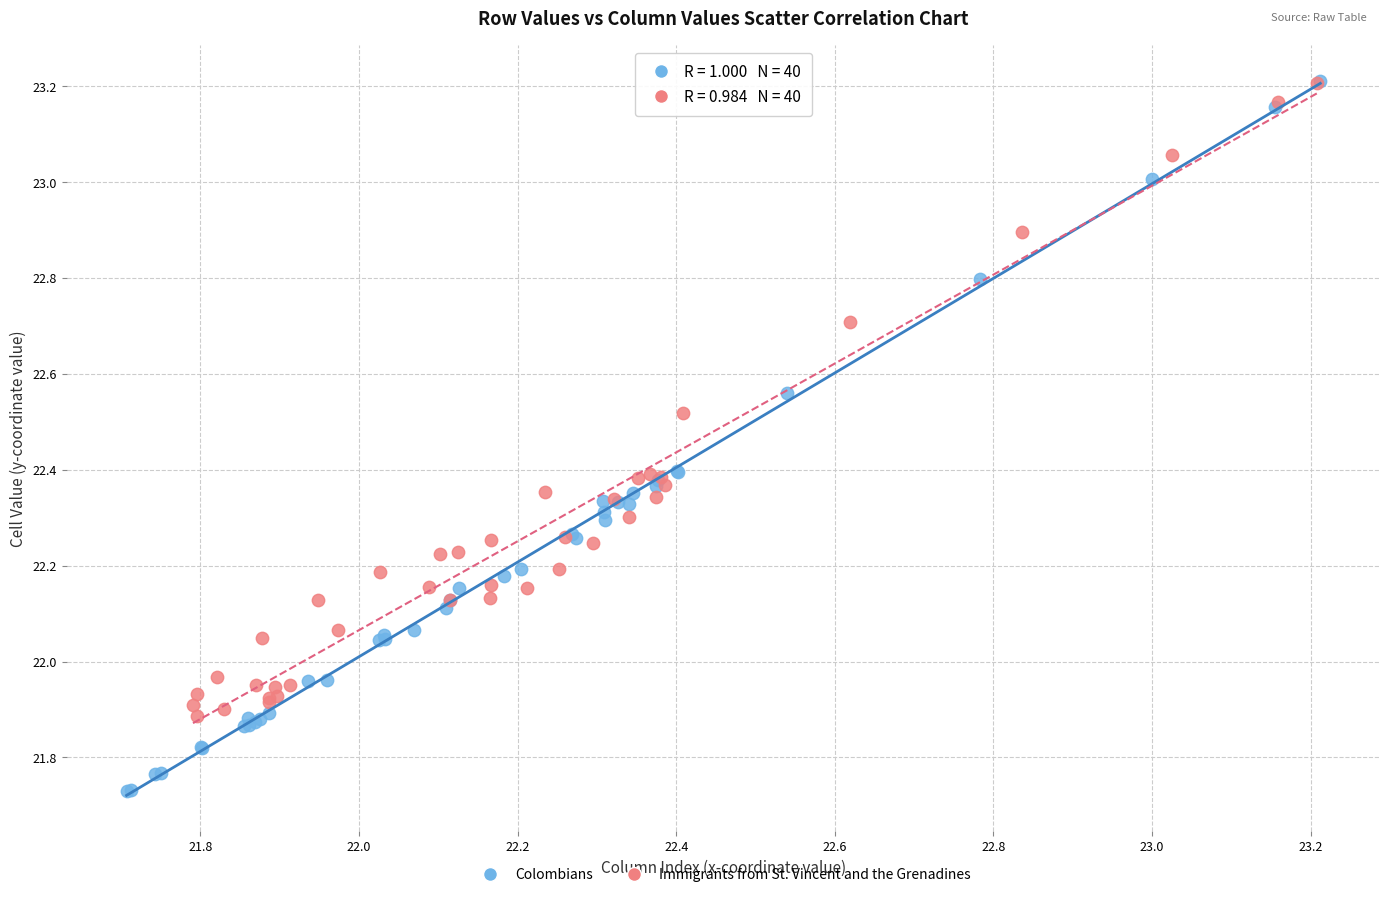

Which series contains the lowest Y value?

Colombians